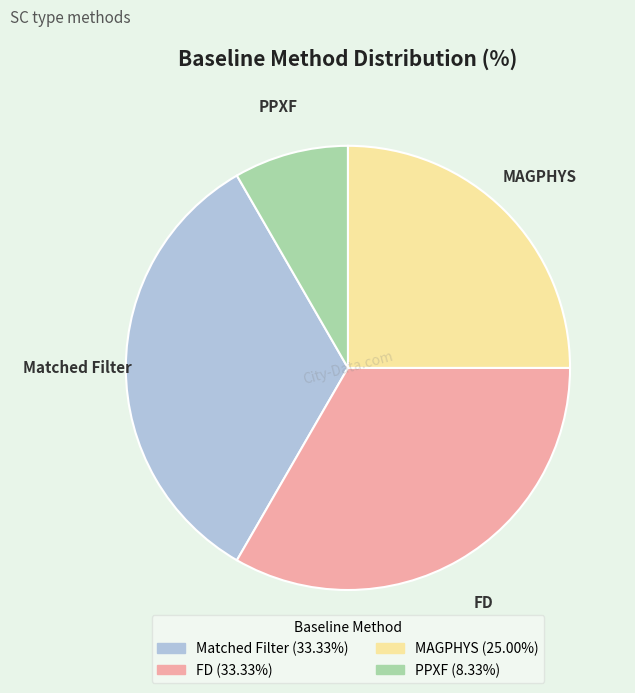

Approximately how many times larger is the value at MAGPHYS compared to Matched Filter?

0.8